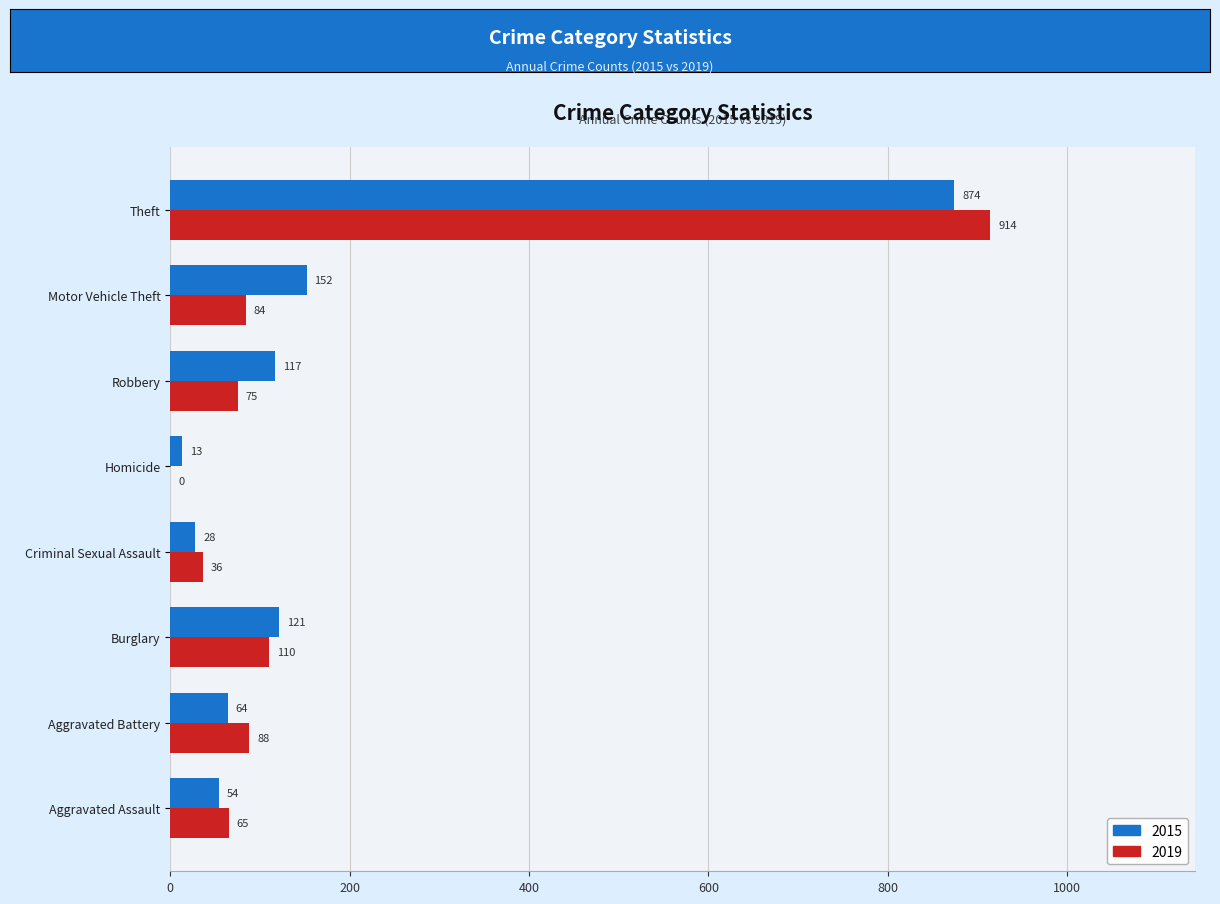

What are all the series names shown in the legend?

2015, 2019